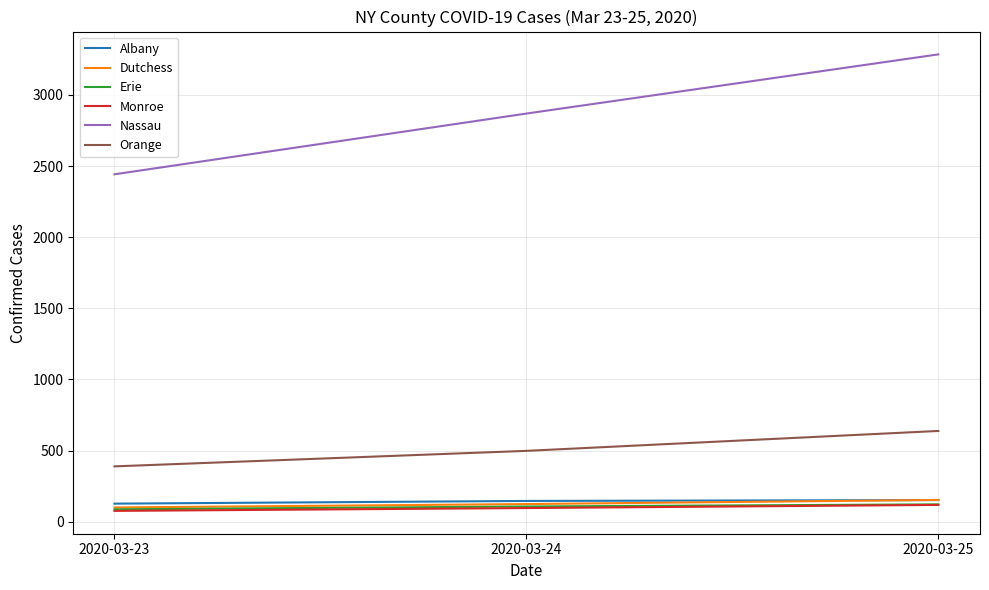

The value of Orange at 2020-03-23 is 149. True or false?

False